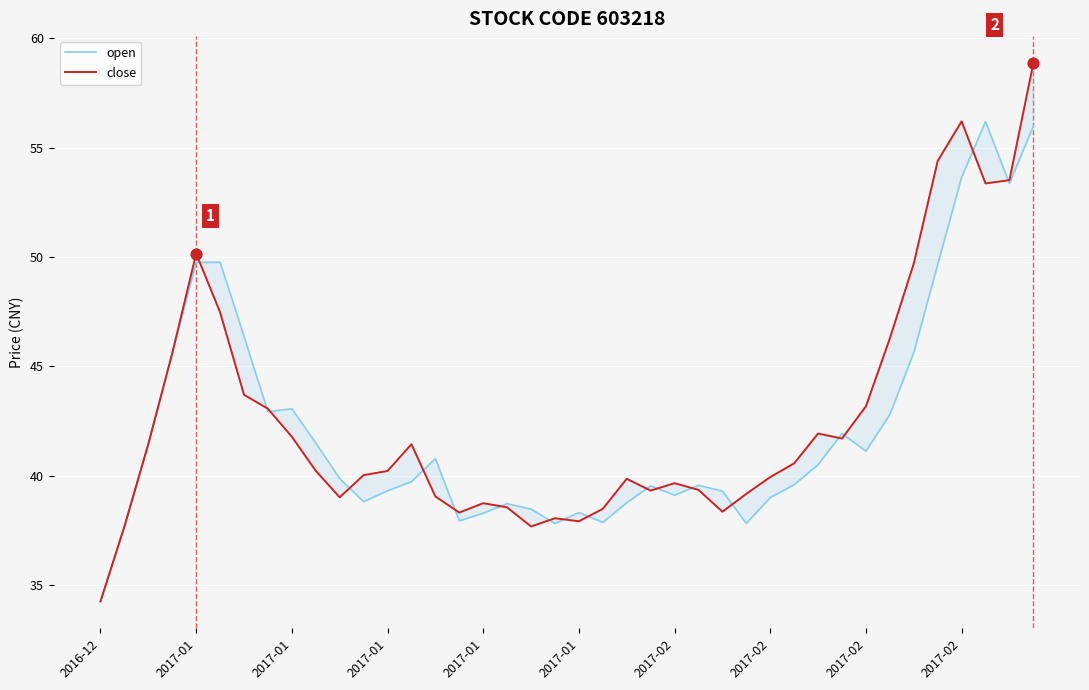

Which series has the largest Y range (max minus min)?

close